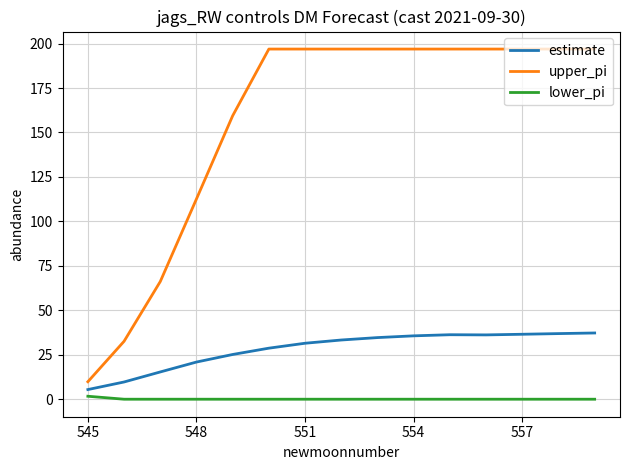

What is the difference between the maximum and minimum values in the estimate series?

31.8